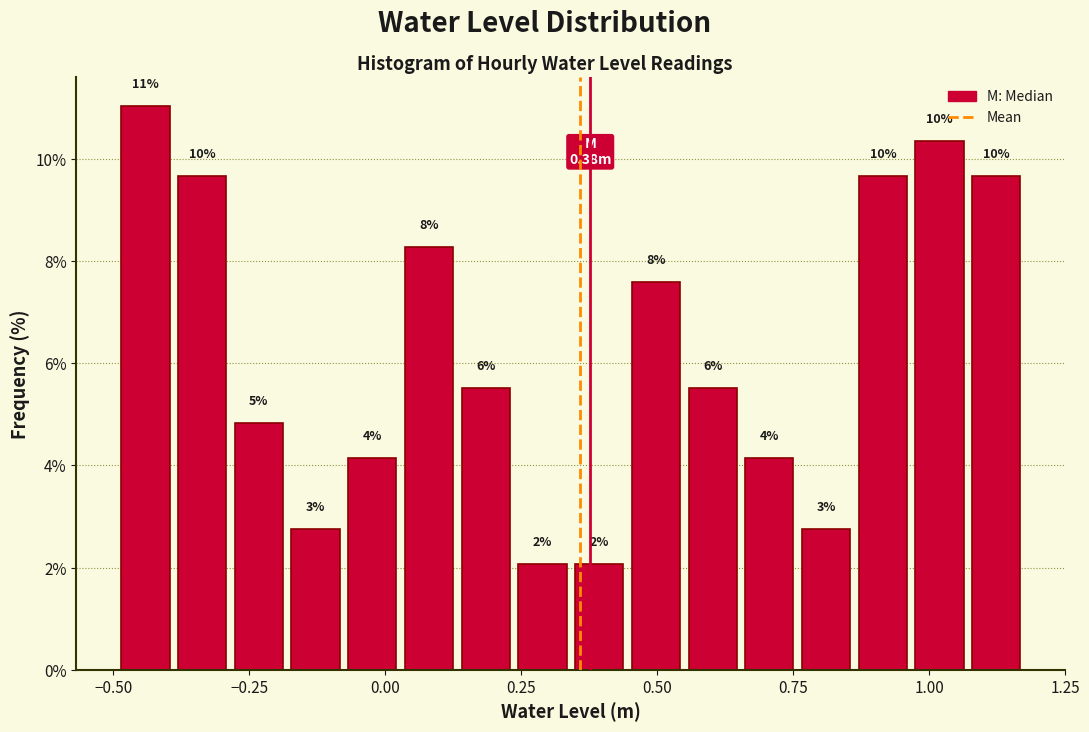

Read against the x-axis, roughly where is the centre of the tallest bar?

-0.45